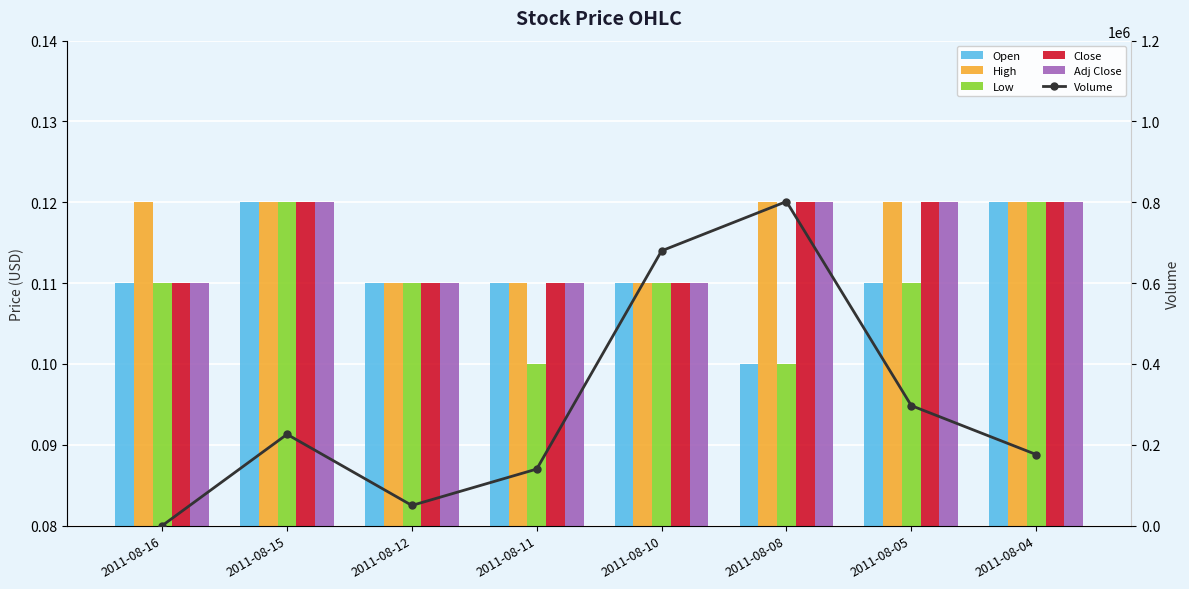

What is the value of the Open bar at the 5th from the left?

0.1